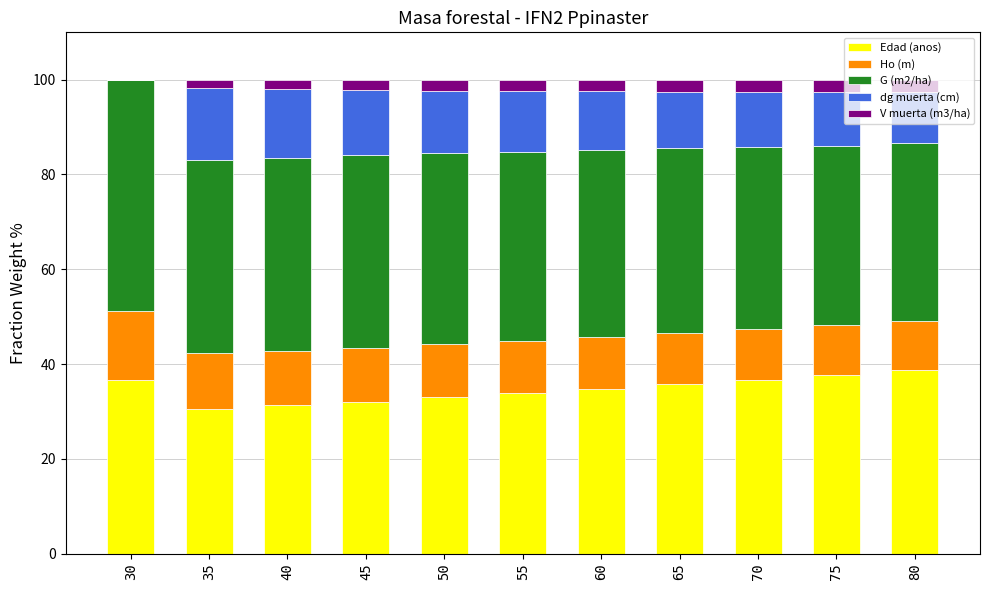

What are all the series names shown in the legend?

Edad (anos), Ho (m), G (m2/ha), dg muerta (cm), V muerta (m3/ha)